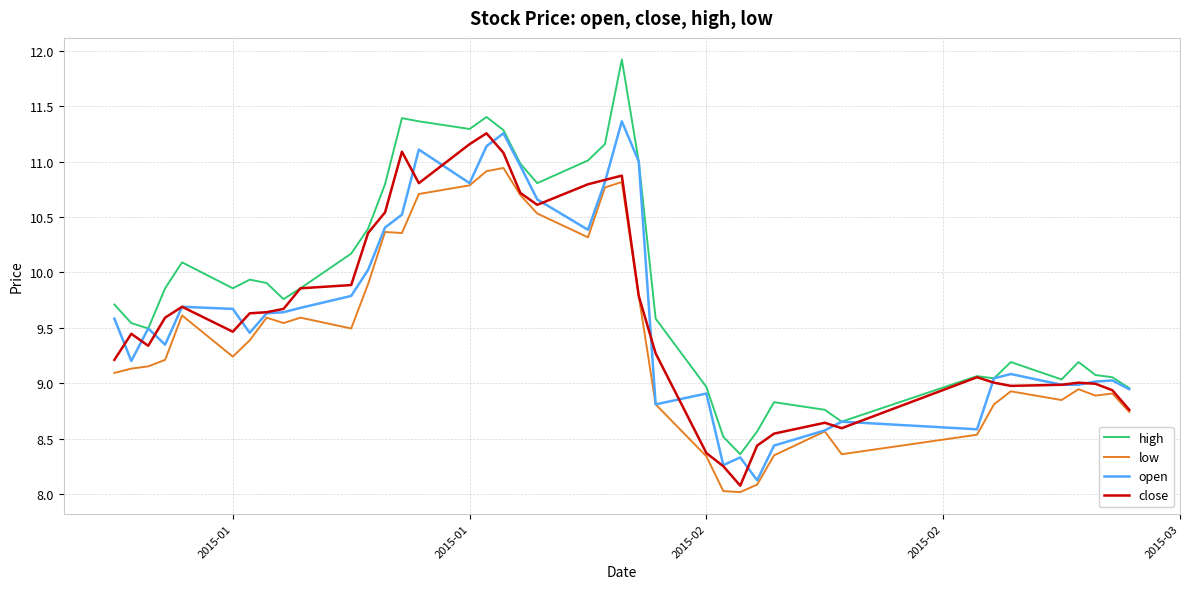

True or false: high and low intersect in this chart.

False